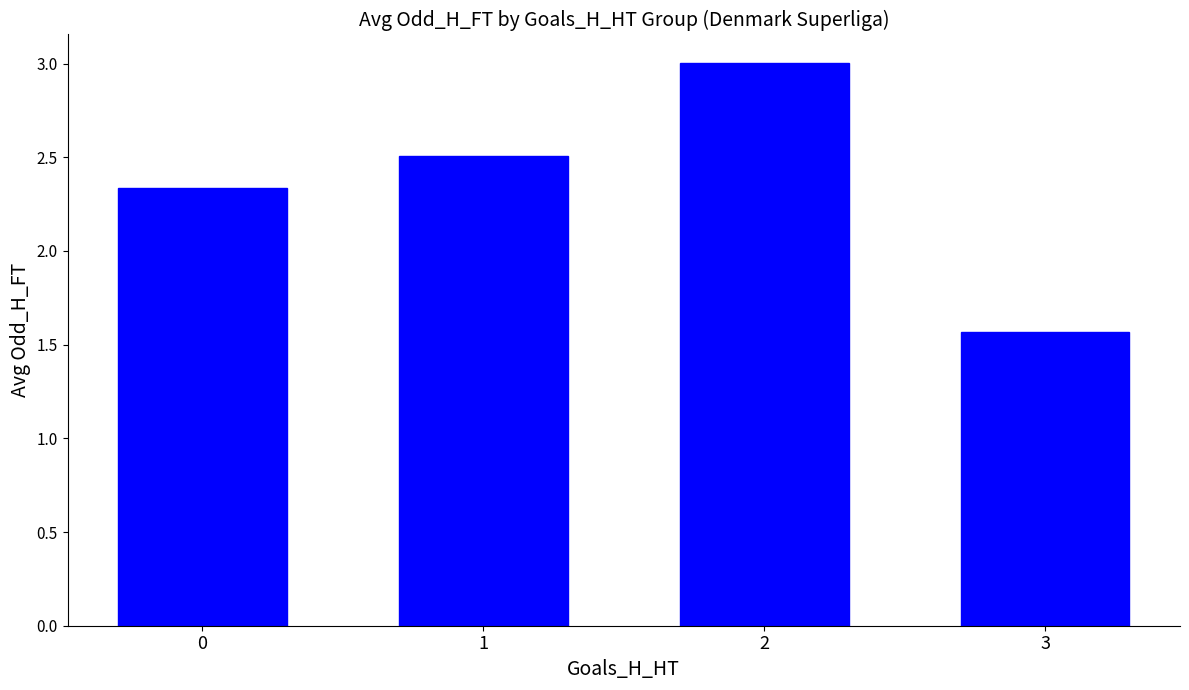

What is the approximate value at 1?

2.5